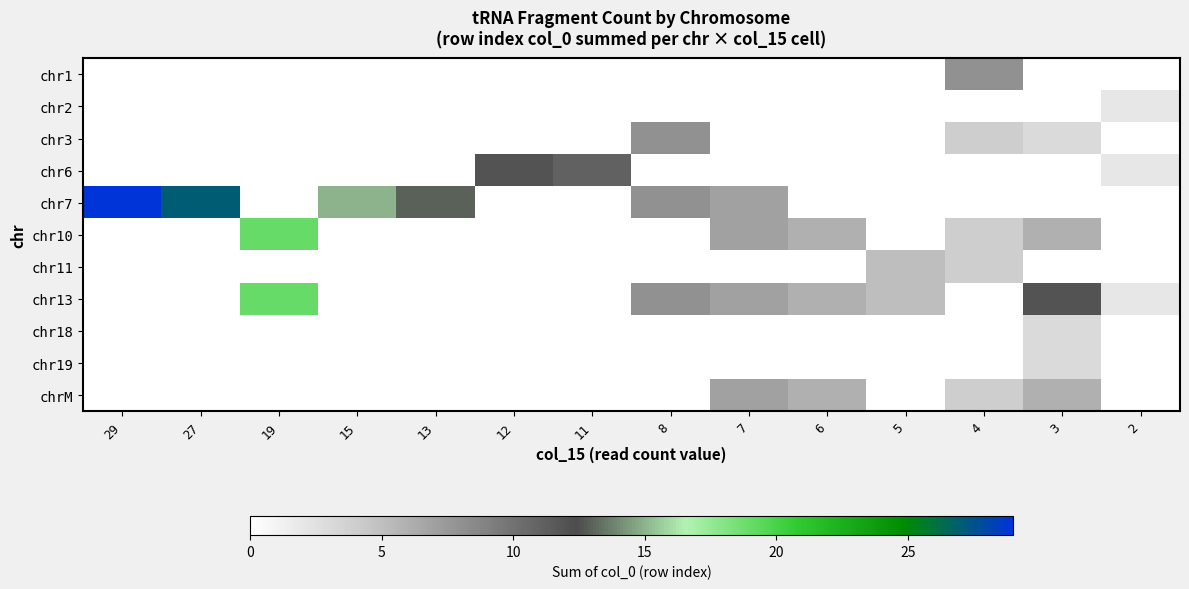

Reading right to left, transcribe all the data shown in this chart.

chr1: 2=0	3=0	4=8	5=0	6=0	7=0	8=0	11=0	12=0	13=0	15=0	19=0	27=0	29=0
chr2: 2=2	3=0	4=0	5=0	6=0	7=0	8=0	11=0	12=0	13=0	15=0	19=0	27=0	29=0
chr3: 2=0	3=3	4=4	5=0	6=0	7=0	8=8	11=0	12=0	13=0	15=0	19=0	27=0	29=0
chr6: 2=2	3=0	4=0	5=0	6=0	7=0	8=0	11=11	12=12	13=0	15=0	19=0	27=0	29=0
chr7: 2=0	3=0	4=0	5=0	6=0	7=7	8=8	11=0	12=0	13=13	15=15	19=0	27=27	29=29
chr10: 2=0	3=6	4=4	5=0	6=6	7=7	8=0	11=0	12=0	13=0	15=0	19=19	27=0	29=0
chr11: 2=0	3=0	4=4	5=5	6=0	7=0	8=0	11=0	12=0	13=0	15=0	19=0	27=0	29=0
chr13: 2=2	3=12	4=0	5=5	6=6	7=7	8=8	11=0	12=0	13=0	15=0	19=19	27=0	29=0
chr18: 2=0	3=3	4=0	5=0	6=0	7=0	8=0	11=0	12=0	13=0	15=0	19=0	27=0	29=0
chr19: 2=0	3=3	4=0	5=0	6=0	7=0	8=0	11=0	12=0	13=0	15=0	19=0	27=0	29=0
chrM: 2=0	3=6	4=4	5=0	6=6	7=7	8=0	11=0	12=0	13=0	15=0	19=0	27=0	29=0